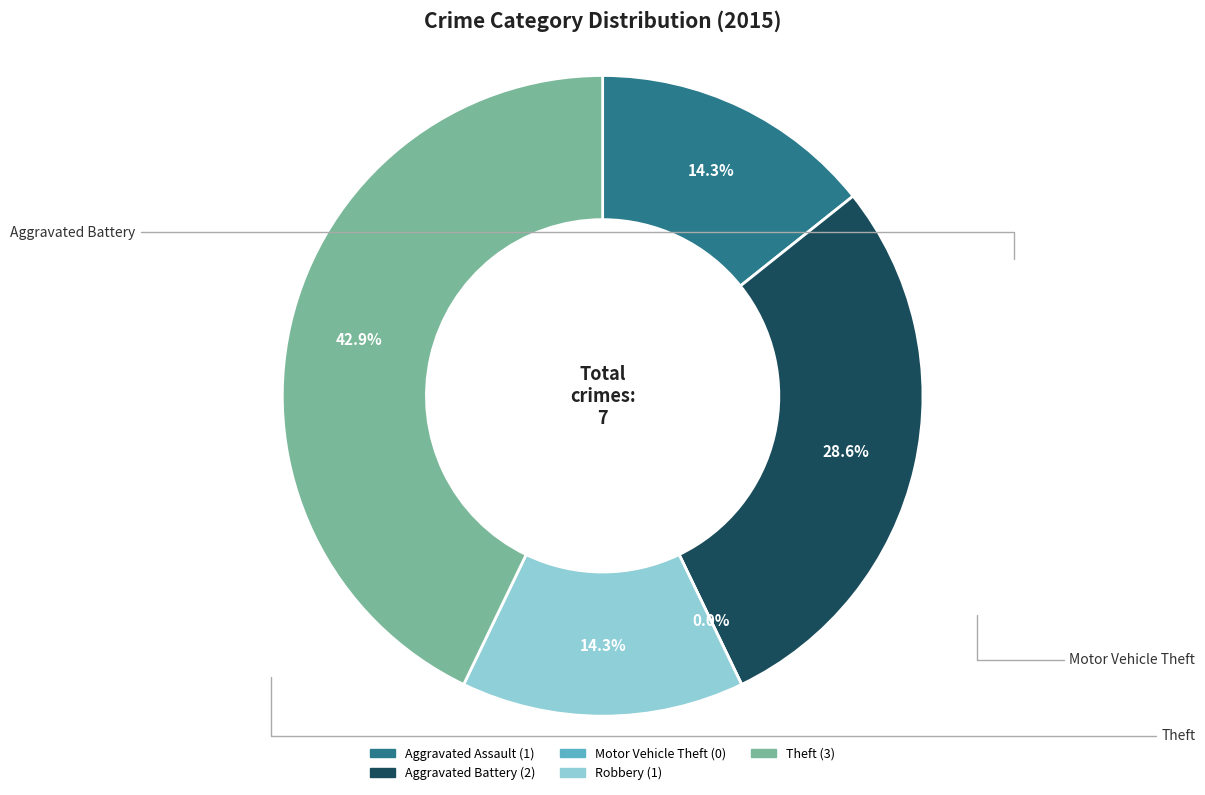

Does any single category account for the majority?

No